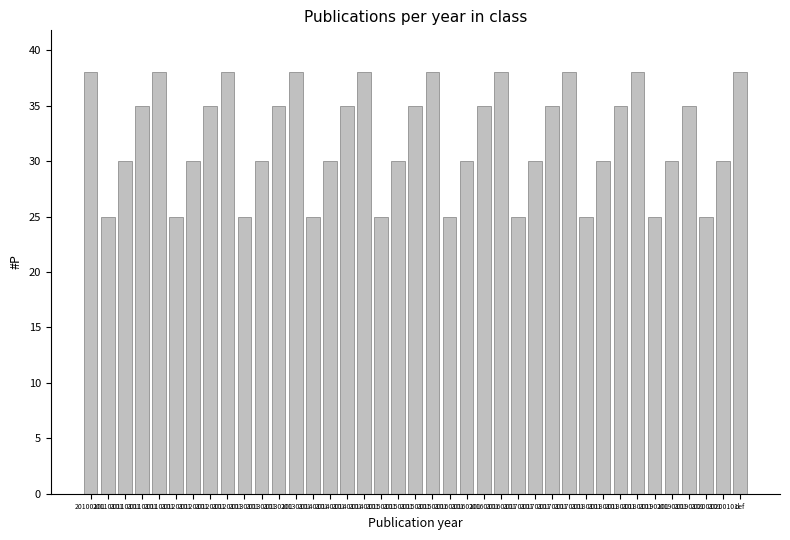

Reading left to right, extract all data points from this chart.

20100101=38	20110101=25	20110101=30	20110101=35	20110101=38	20120101=25	20120101=30	20120101=35	20120101=38	20130101=25	20130101=30	20130101=35	20130101=38	20140101=25	20140101=30	20140101=35	20140101=38	20150101=25	20150101=30	20150101=35	20150101=38	20160101=25	20160101=30	20160101=35	20160101=38	20170101=25	20170101=30	20170101=35	20170101=38	20180101=25	20180101=30	20180101=35	20180101=38	20190101=25	20190101=30	20190101=35	20200101=25	20200101=30	def=38